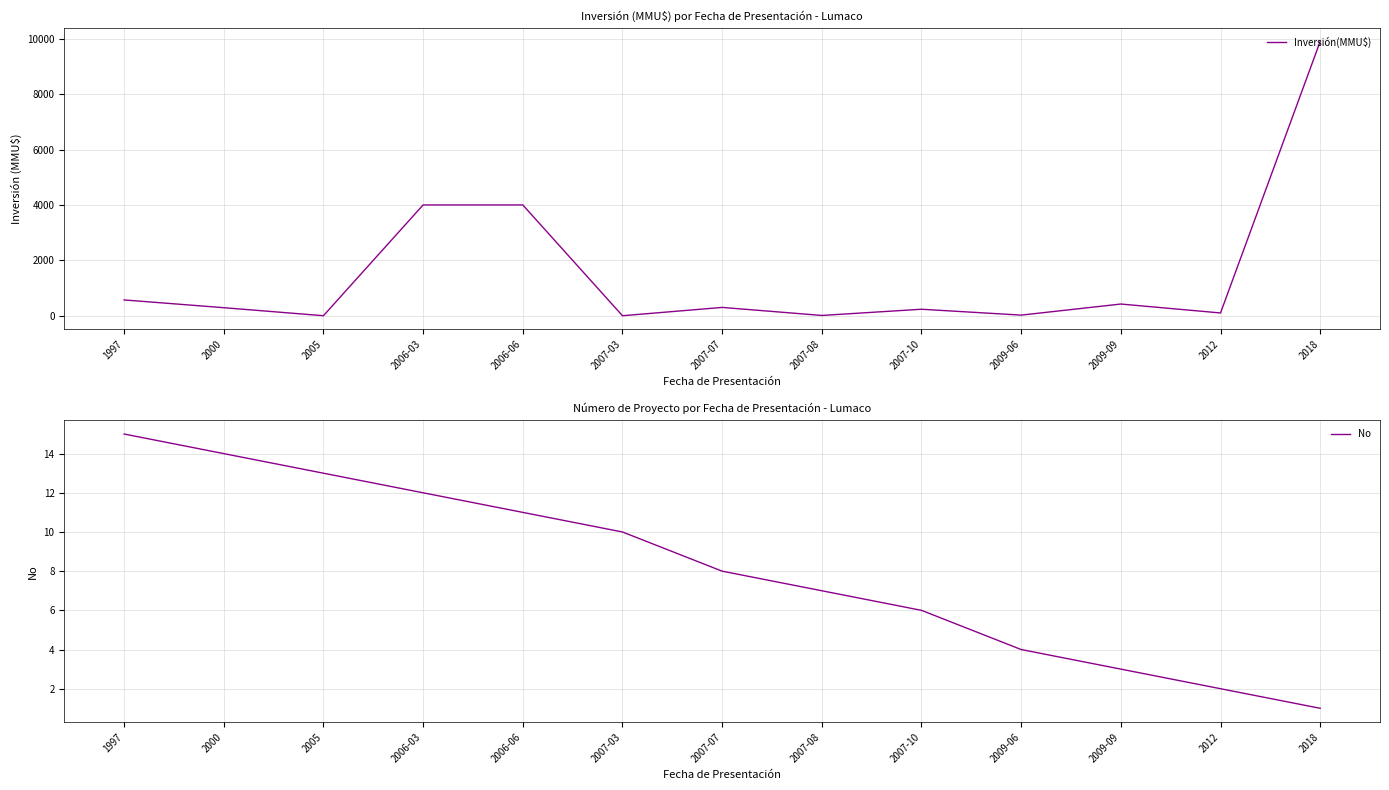

At which category does Inversión(MMU$) reach its first local peak?

2007-07